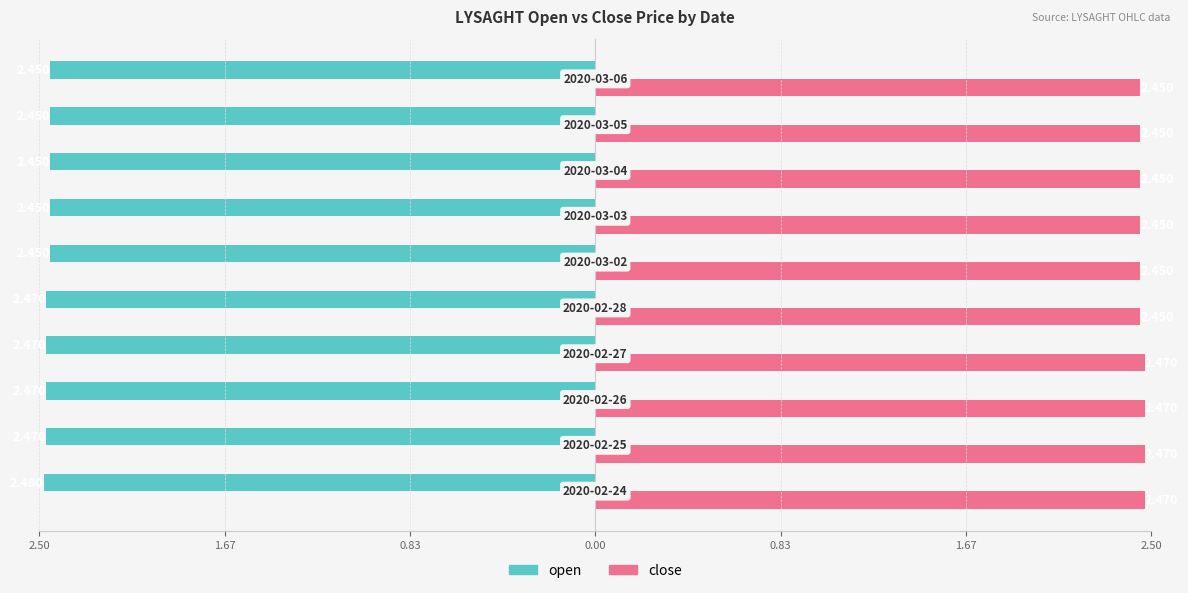

What are all the series names shown in the legend?

open, close